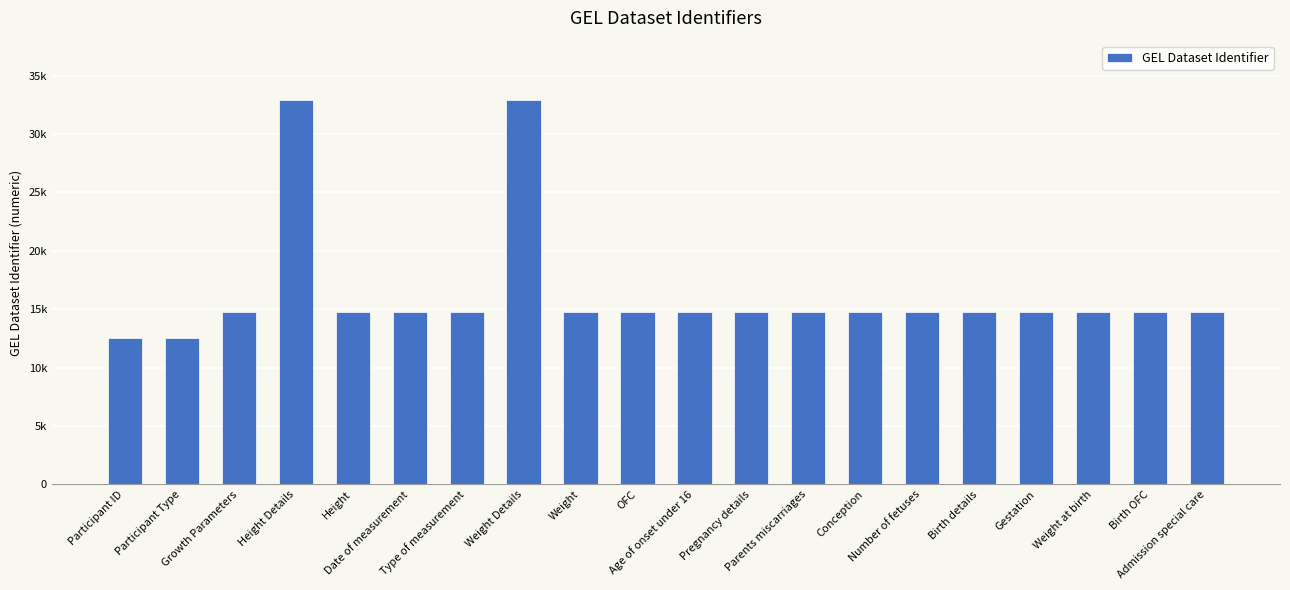

What is the maximum value shown in the chart?

32943.2